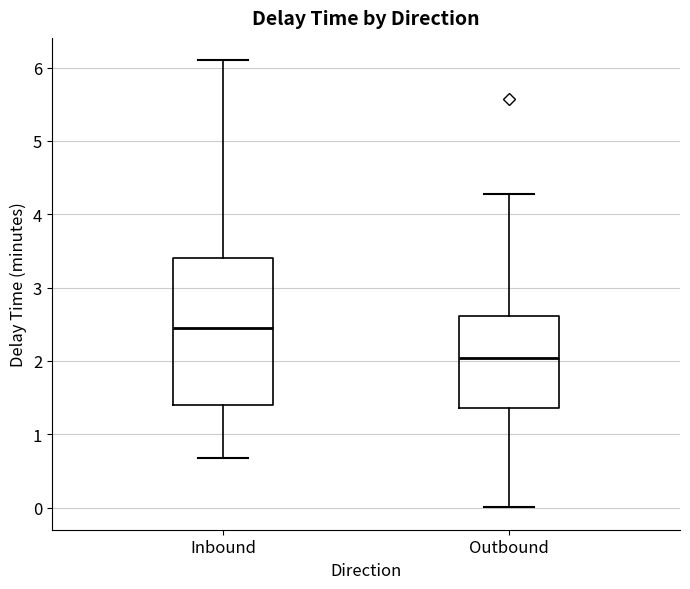

Reading left to right, read every box against the y-axis: the position of its median line, the range the box covers, and the ends of its whiskers. The values are not printed on the chart, so give them approximately, as read against the axis.

Inbound: median 2.4, box 1.4 to 3.4, whiskers 0.7 to 6.1
Outbound: median 2.0, box 1.4 to 2.6, whiskers 0.0 to 4.3